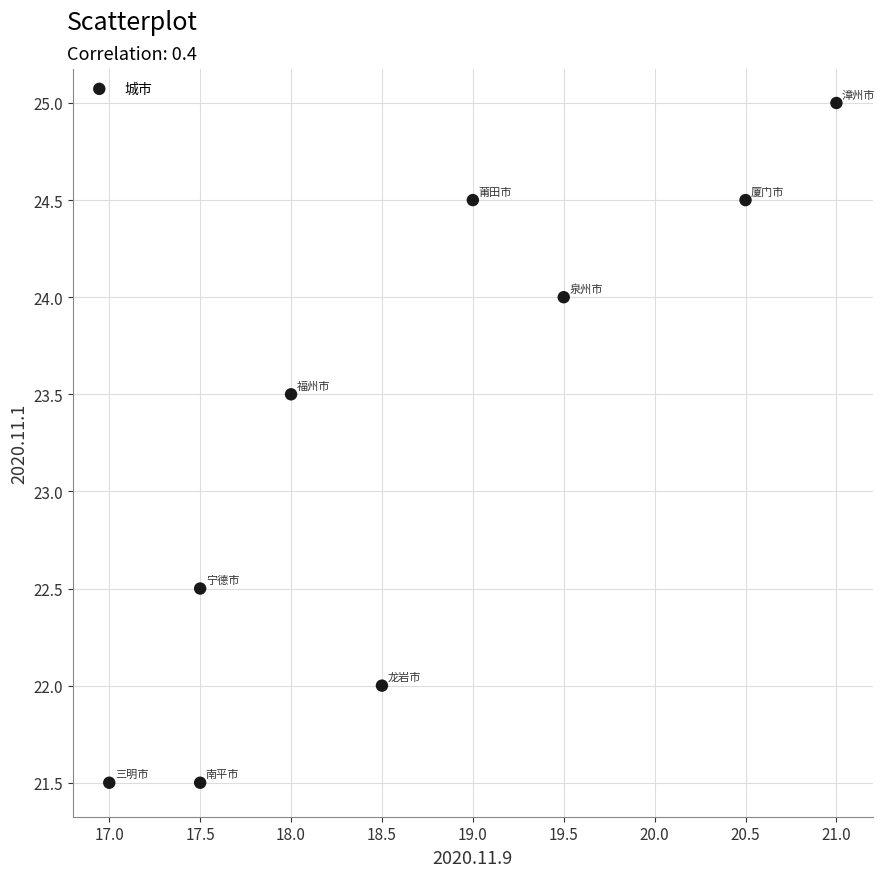

What is the average Y value?

23.2